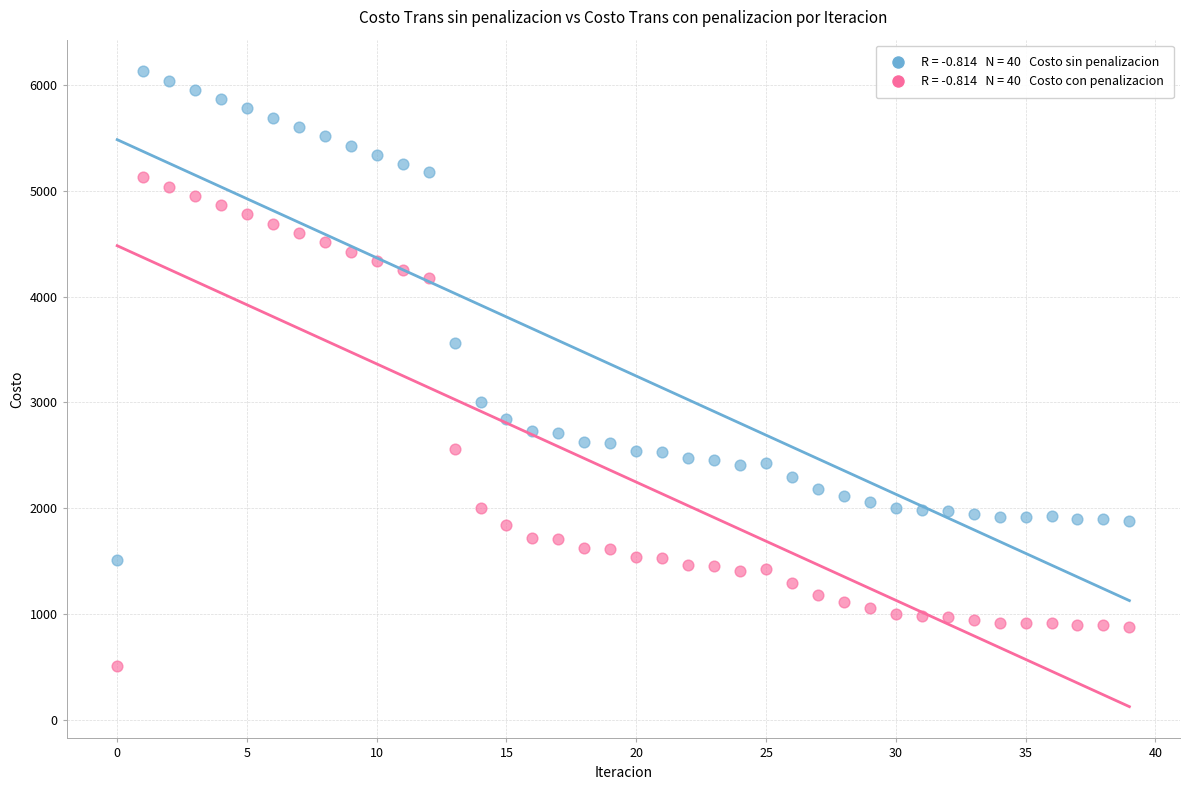

Across all data points, what is the range of Y values (max minus min)?

5611.4